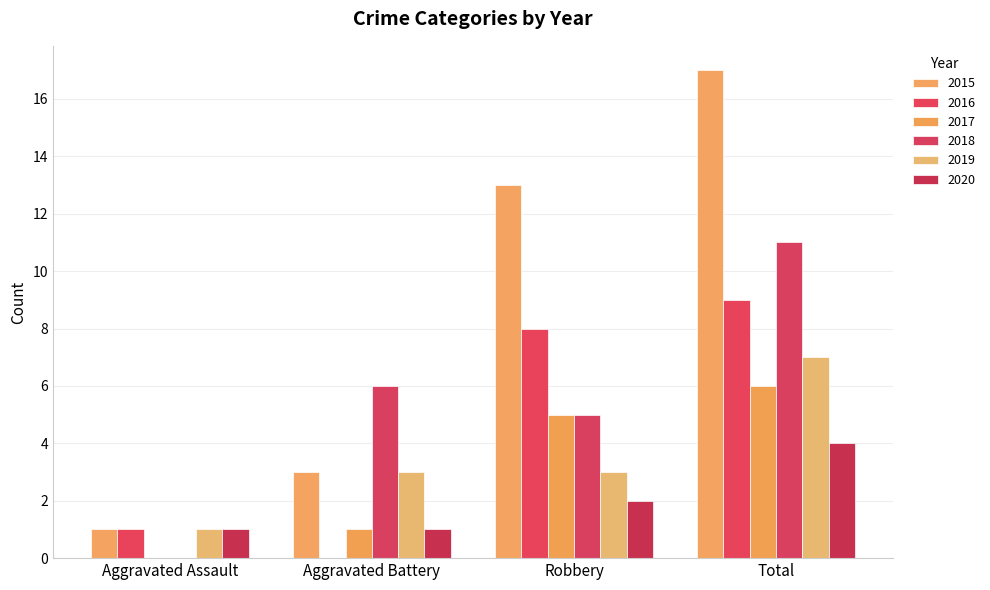

How many values in 2017 are above zero?

3